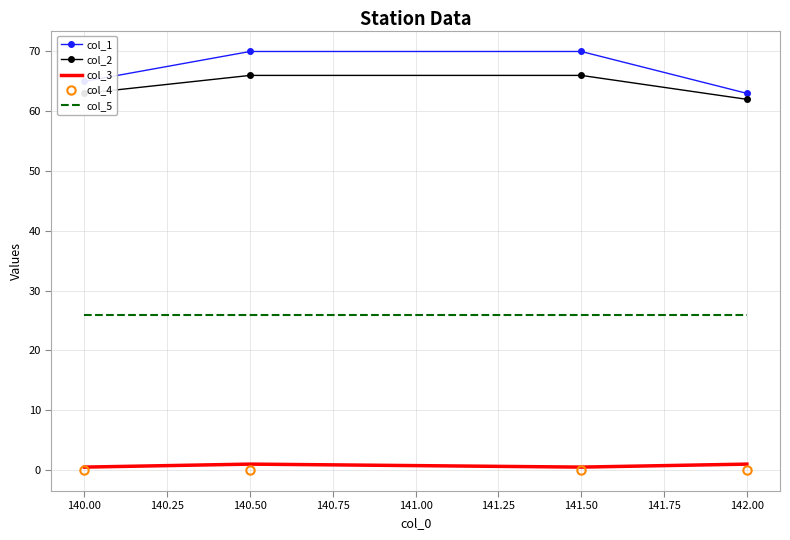

Which series has the largest range (max minus min)?

col_1